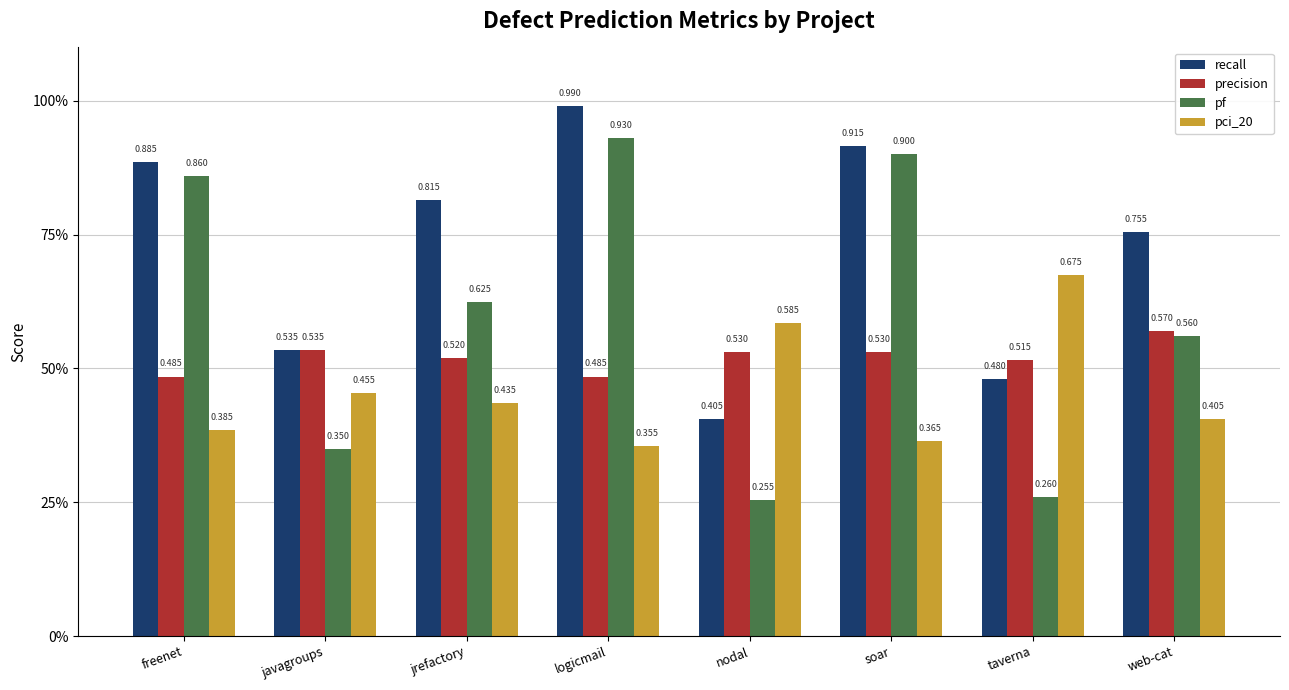

Which series changed the most between javagroups and jrefactory?

recall